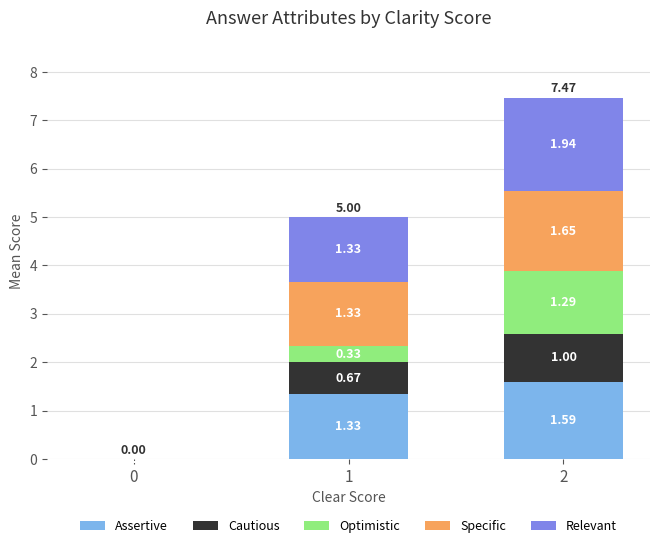

At which category is the sum across all series the highest?

2